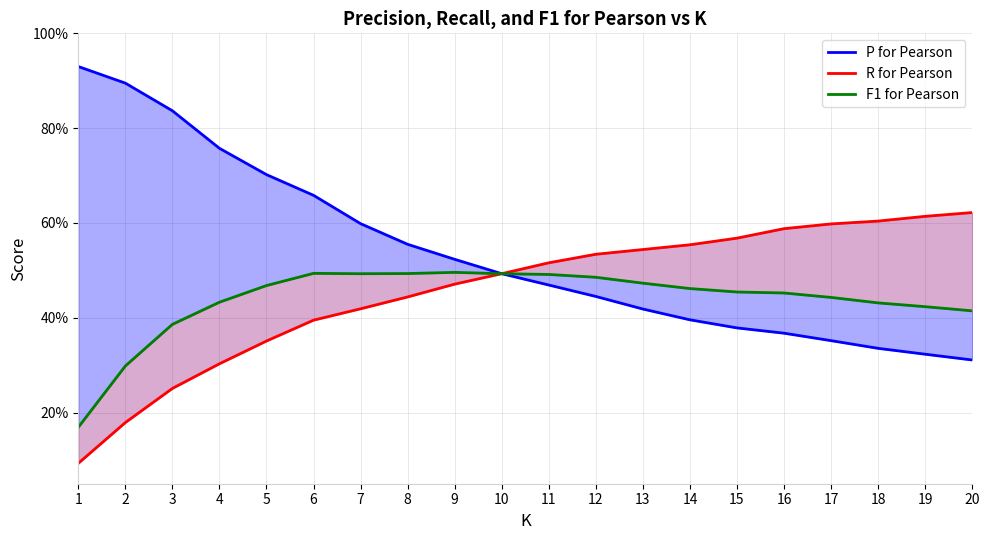

List the series in order of their peak value, highest first.

P for Pearson, R for Pearson, F1 for Pearson